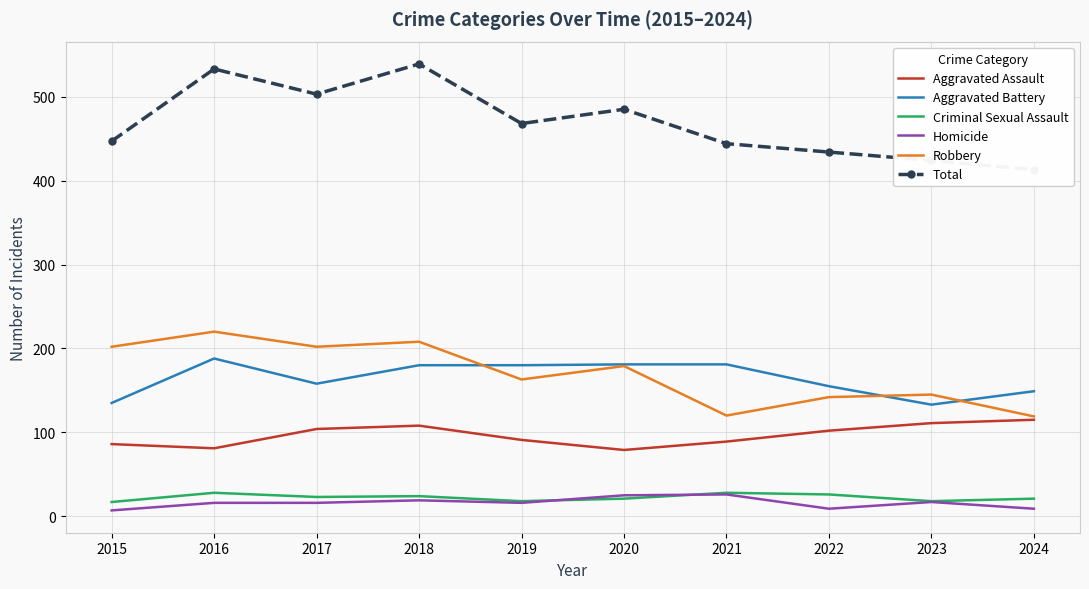

Is it true that Aggravated Battery equals 85 at 2018?

False